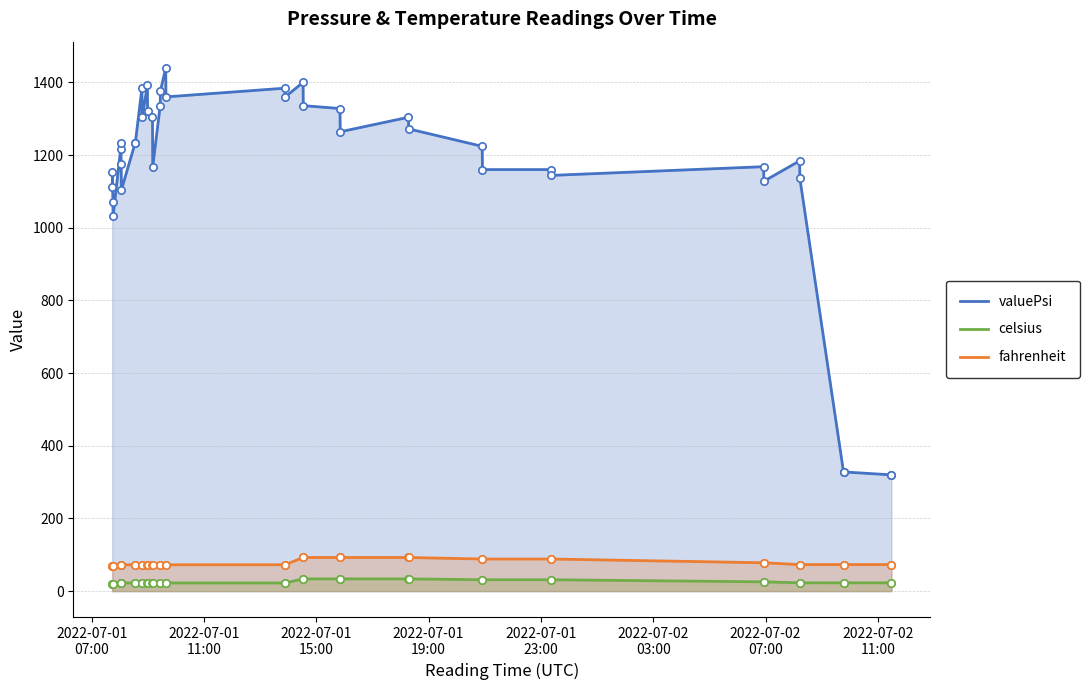

Which series has the widest spread of values?

valuePsi